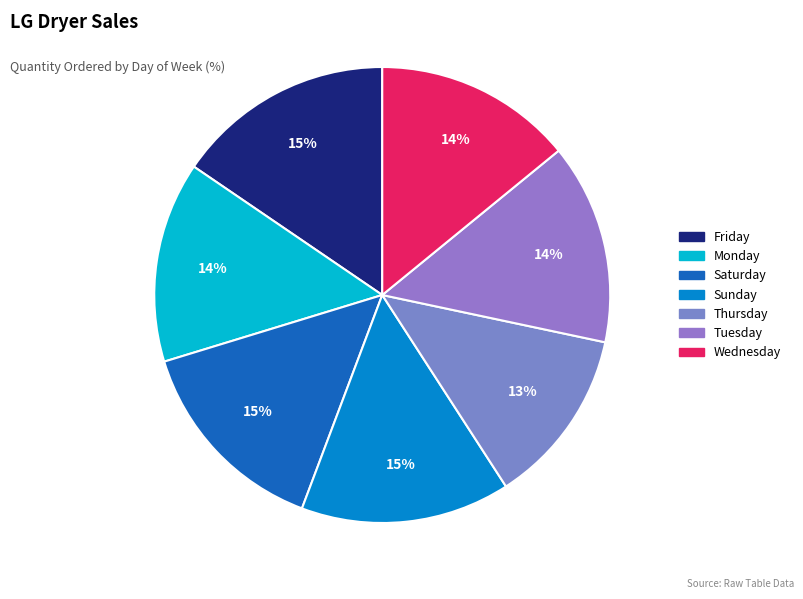

How many slices are in this pie chart?

7